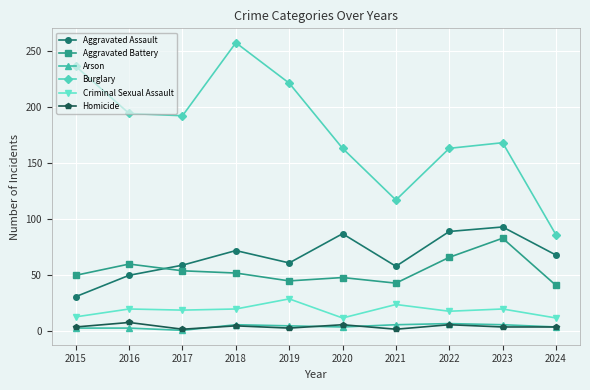

Count the number of data series in this chart.

6